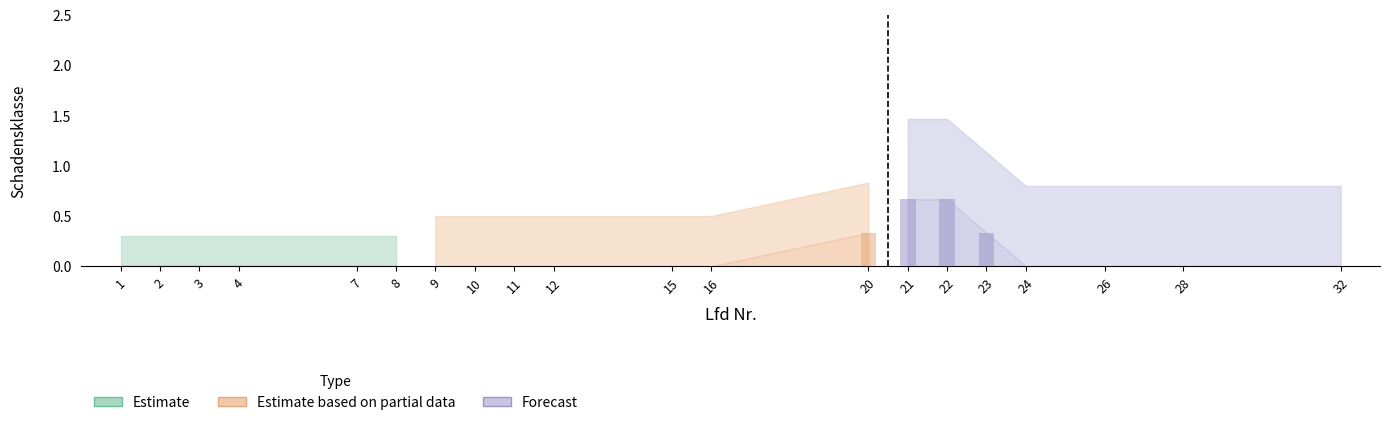

True or false: Estimate based on partial data has a value of 0 at 16.

True